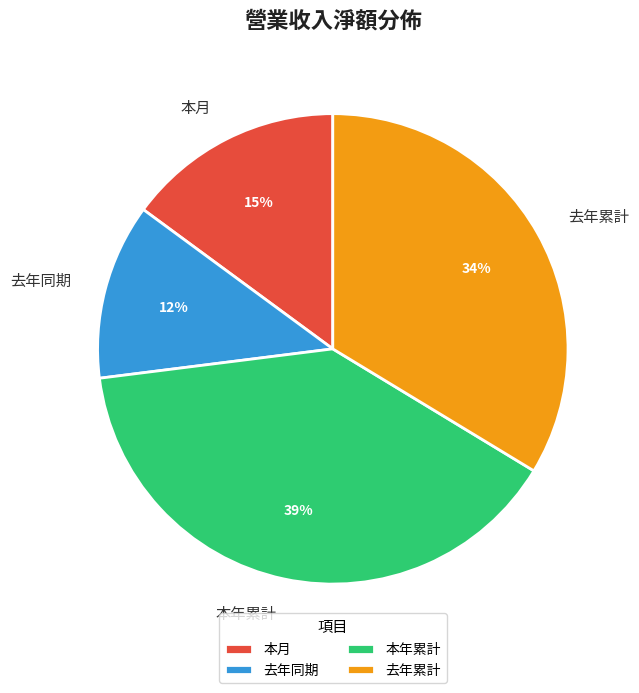

Does 去年同期 represent more than half of the total?

No